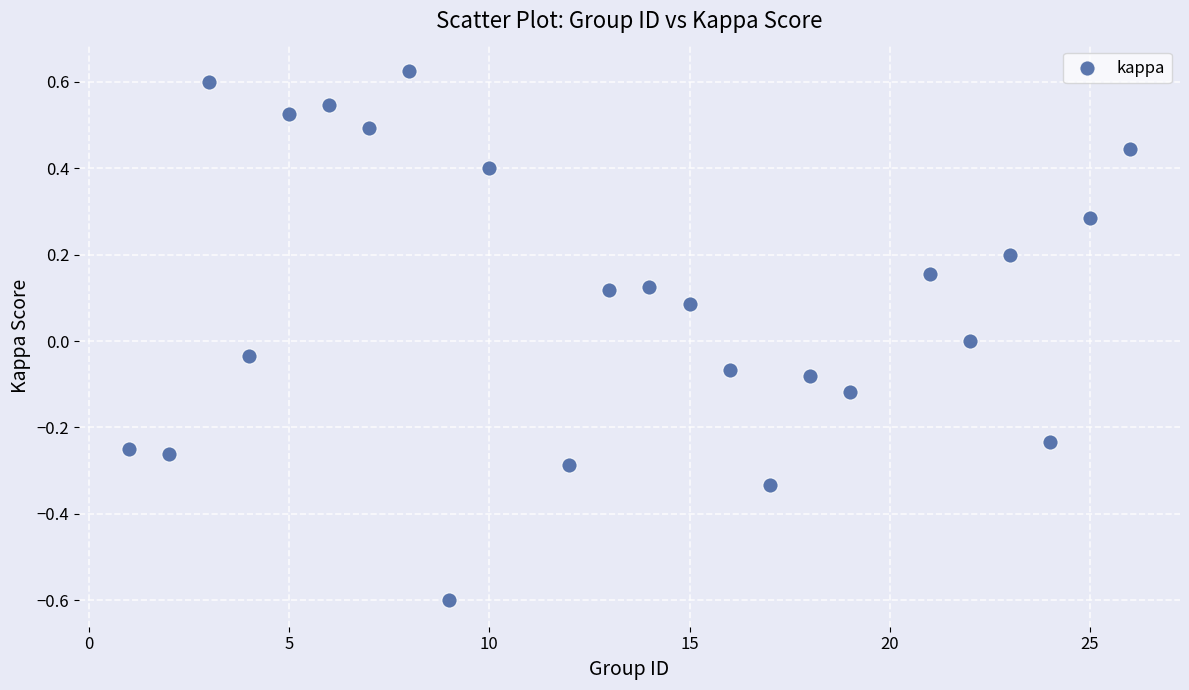

What is the range of X values (max minus min)?

25.0